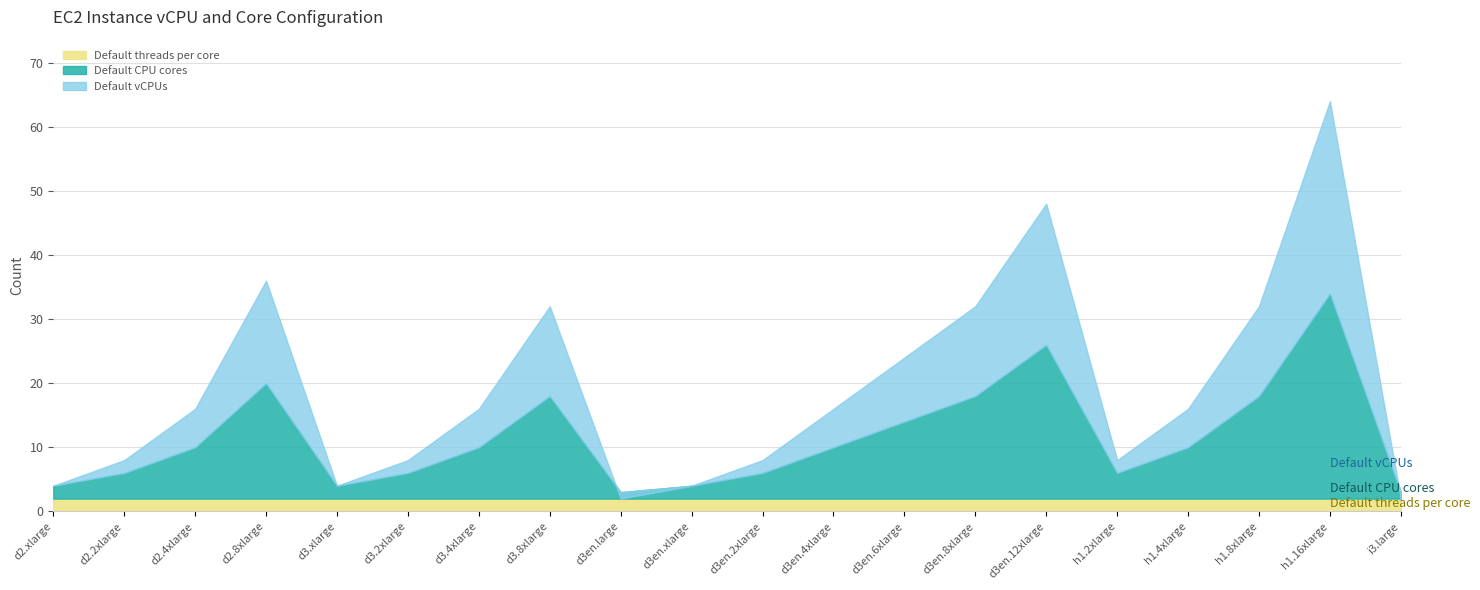

True or false: Default vCPUs and Default CPU cores intersect in this chart.

False